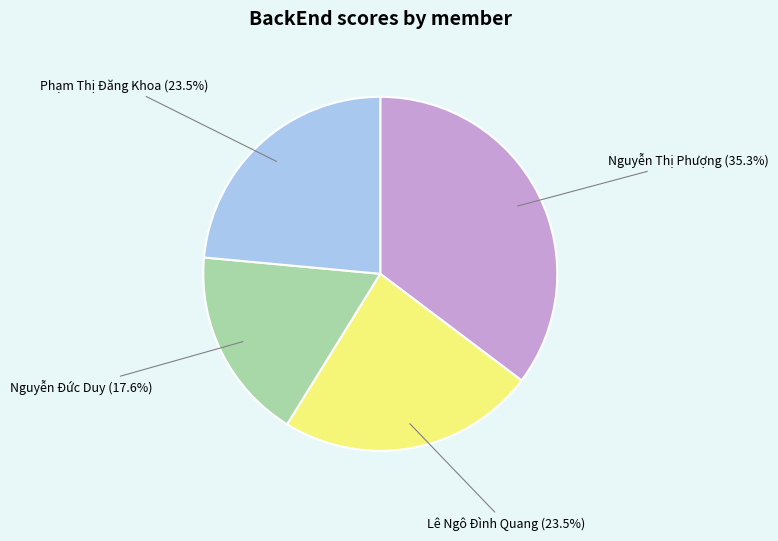

Does any single category account for the majority?

No